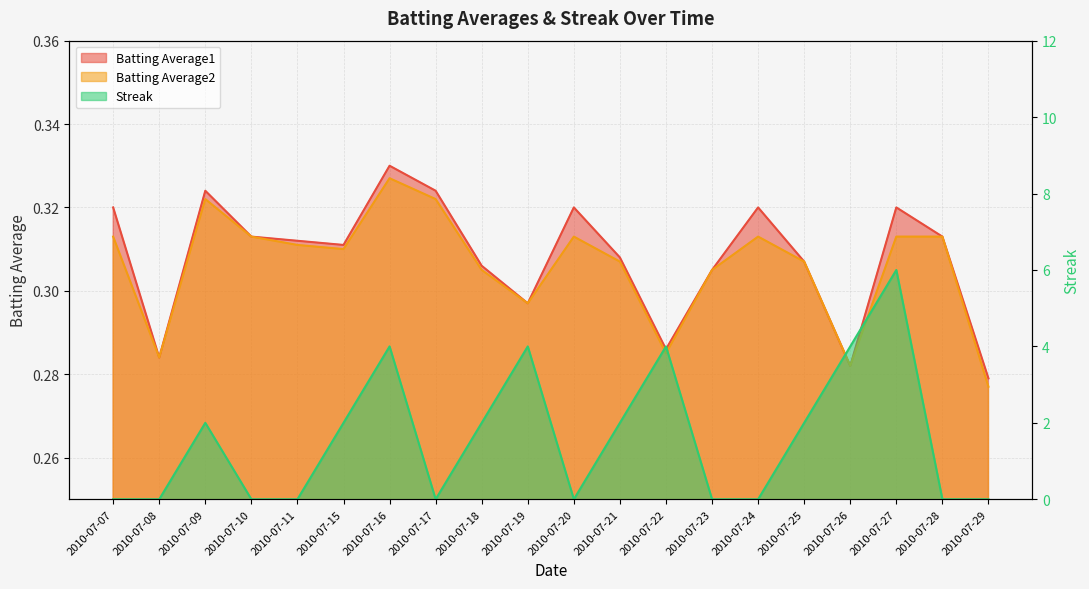

What is the highest value of the Batting Average2 series?

0.3